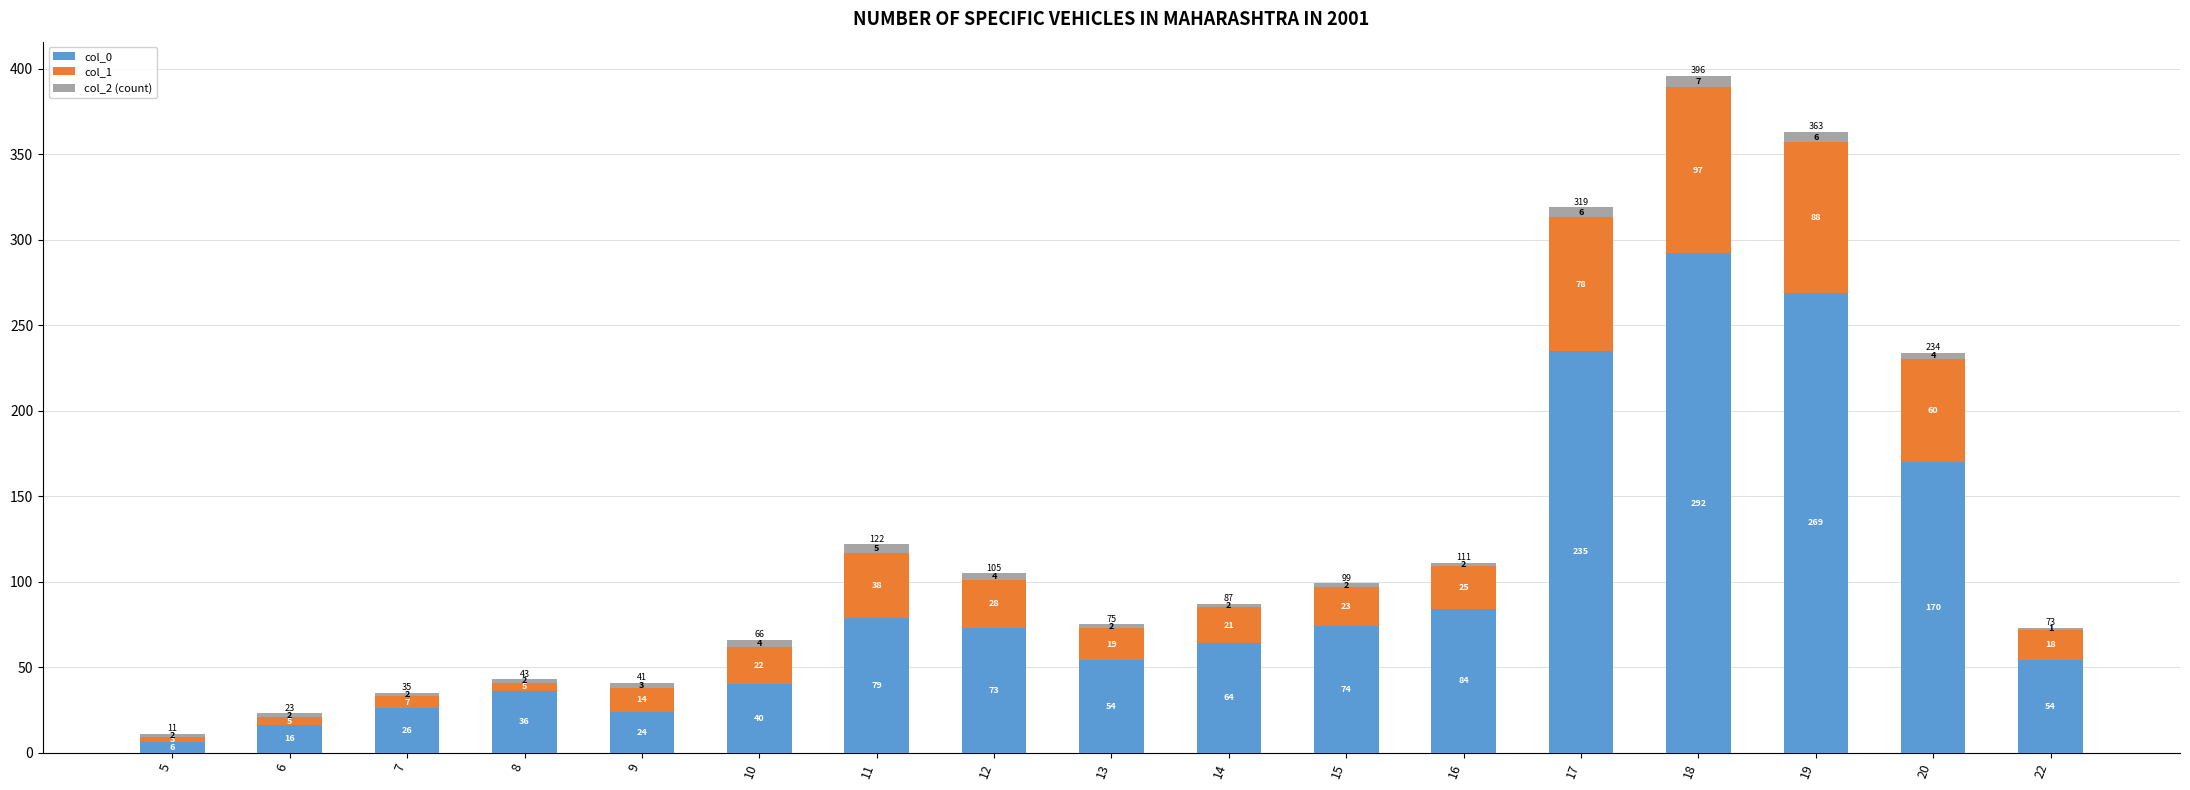

The value of col_0 at 14 is 64. True or false?

True